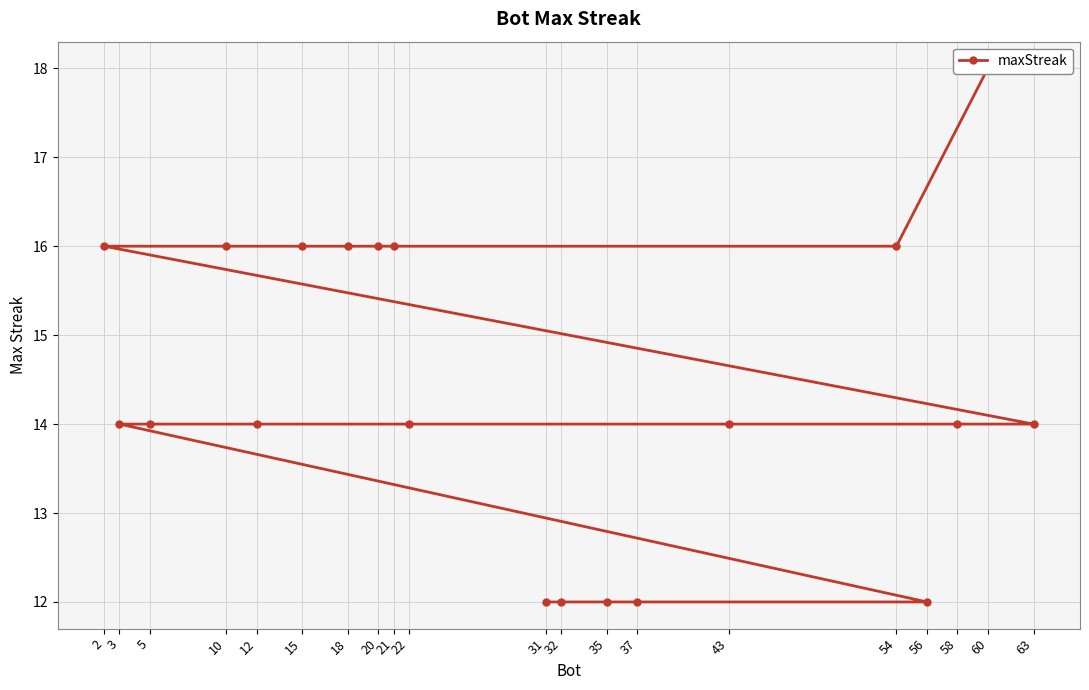

How many lines are shown in the chart?

1